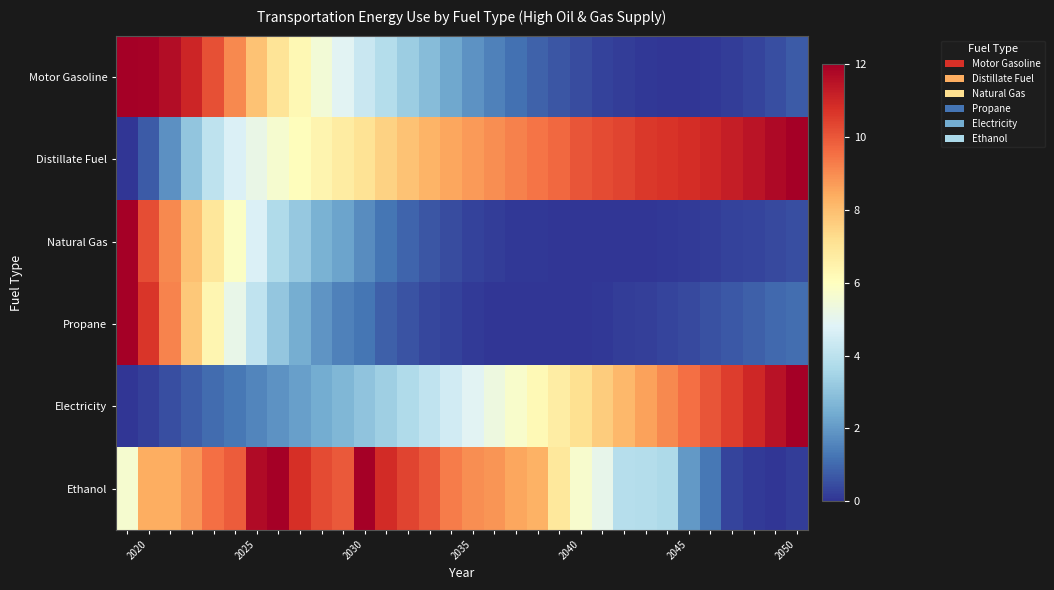

Reading left to right, what are all the values shown in this chart?

Motor Gasoline: 12.0	11.9	11.7	11.1	10.1	9.1	7.9	7.0	6.2	5.5	4.9	4.3	3.8	3.3	2.8	2.3	1.9	1.5	1.2	0.9	0.6	0.4	0.3	0.1	0.1	0.0	0.0	0.1	0.2	0.3	0.5	0.7
Distillate Fuel: 0.0	0.7	1.8	3.1	4.1	4.7	5.2	5.6	6.1	6.4	6.7	7.1	7.5	7.9	8.2	8.5	8.7	9.0	9.2	9.4	9.7	10.1	10.2	10.4	10.6	10.7	10.8	11.0	11.2	11.5	11.7	12.0
Natural Gas: 12.0	10.2	9.1	8.0	6.9	5.9	4.7	3.7	3.2	2.5	2.2	1.7	1.3	0.9	0.6	0.4	0.3	0.2	0.1	0.1	0.0	0.0	0.0	0.0	0.0	0.1	0.1	0.2	0.2	0.3	0.4	0.5
Propane: 12.0	10.7	9.1	7.7	6.3	5.1	4.1	3.1	2.5	1.9	1.5	1.3	0.8	0.6	0.4	0.3	0.1	0.0	0.0	0.0	0.0	0.0	0.1	0.1	0.2	0.3	0.4	0.5	0.7	0.8	1.0	1.1
Electricity: 0.0	0.2	0.5	0.8	1.1	1.3	1.6	1.9	2.1	2.4	2.7	3.0	3.4	3.7	4.1	4.5	4.9	5.3	5.8	6.2	6.7	7.2	7.6	8.1	8.6	9.1	9.5	10.0	10.5	11.0	11.5	12.0
Ethanol: 5.7	8.4	8.4	8.9	9.6	9.9	11.7	12.0	10.8	10.3	10.0	12.0	10.9	10.4	9.9	9.3	9.0	8.8	8.5	8.3	6.8	5.7	5.1	3.8	3.8	3.7	2.0	1.3	0.3	0.1	0.0	0.2